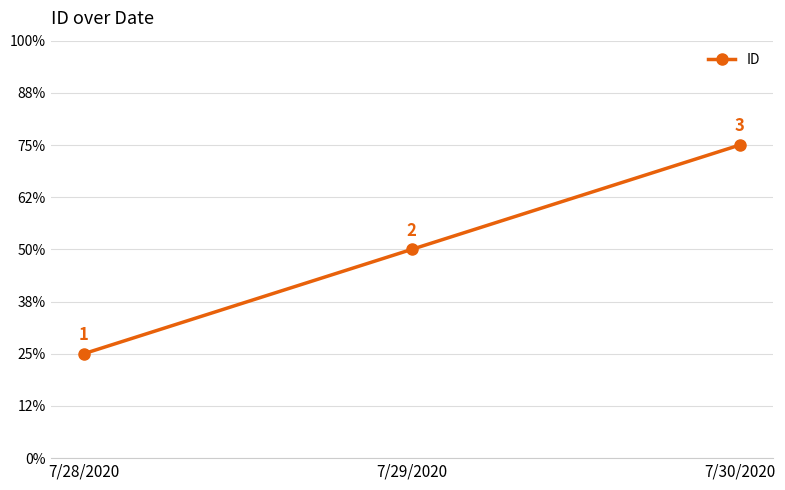

Which category has the lowest value across all series?

7/28/2020